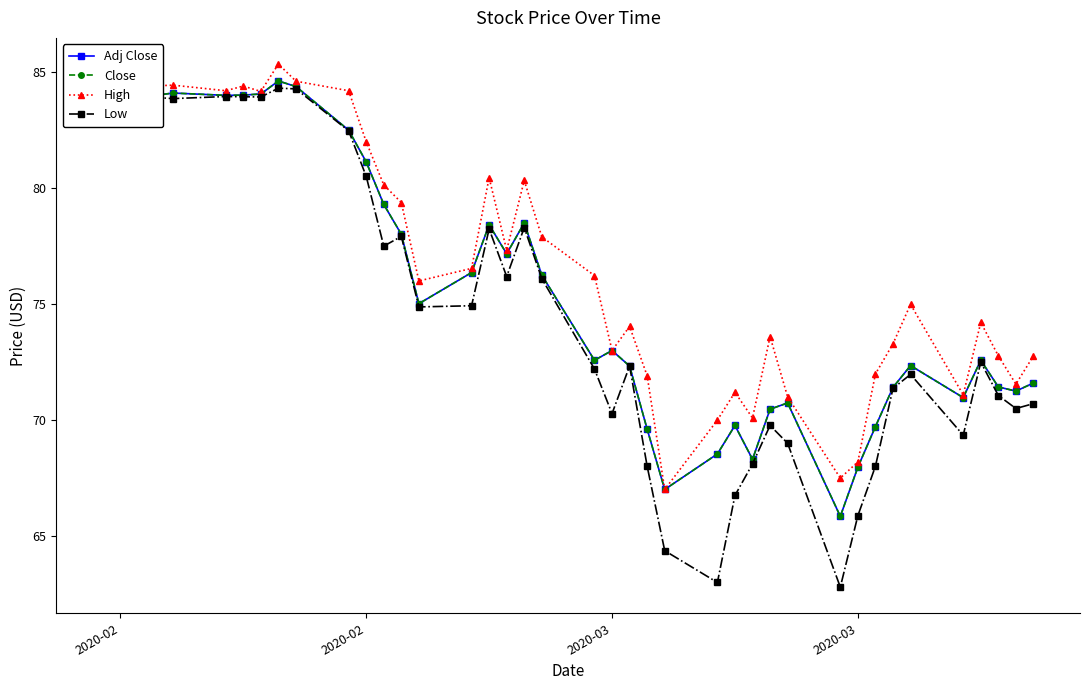

True or false: Close and Adj Close cross at least once.

False